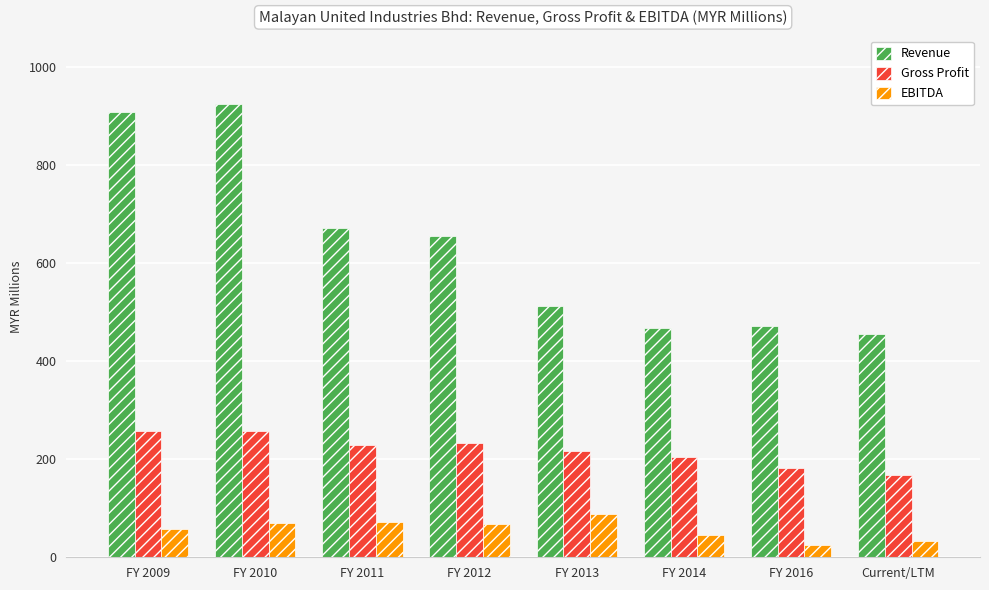

Where is Revenue nearest to the value 690?

FY 2011